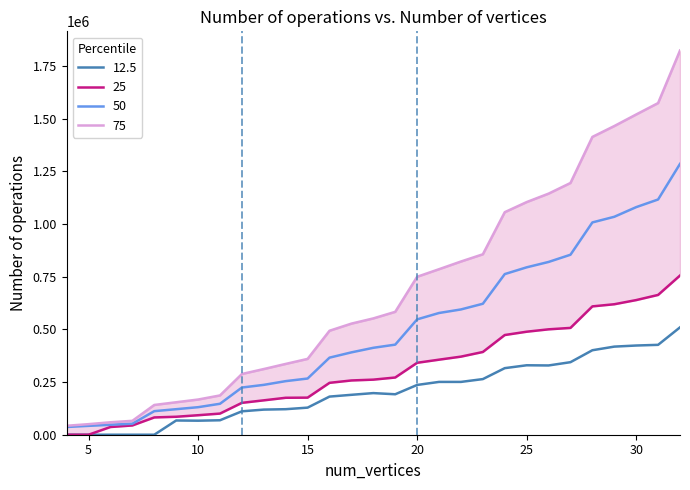

True or false: 25 and 12.5 cross at least once.

False